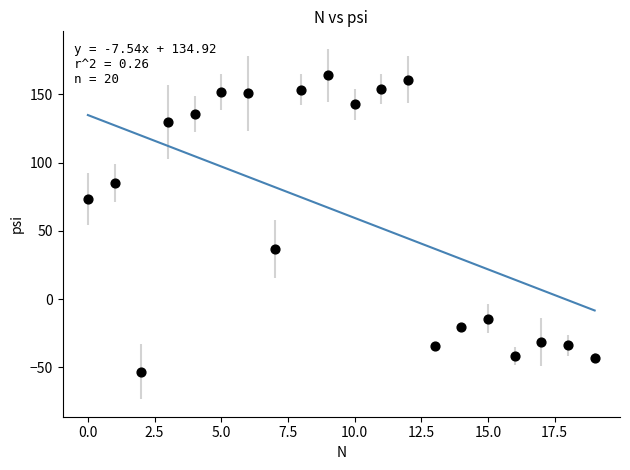

What is the range of Y values (max minus min)?

217.2